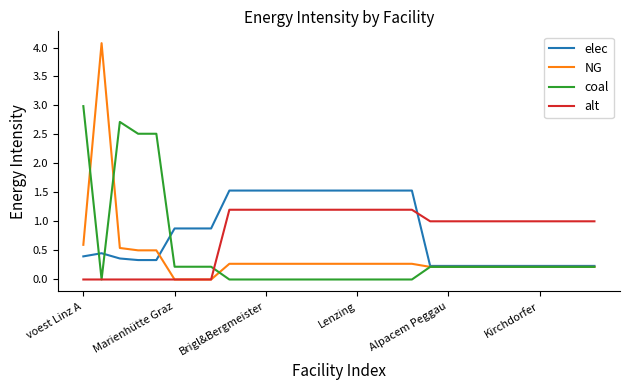

How many lines are shown in the chart?

4